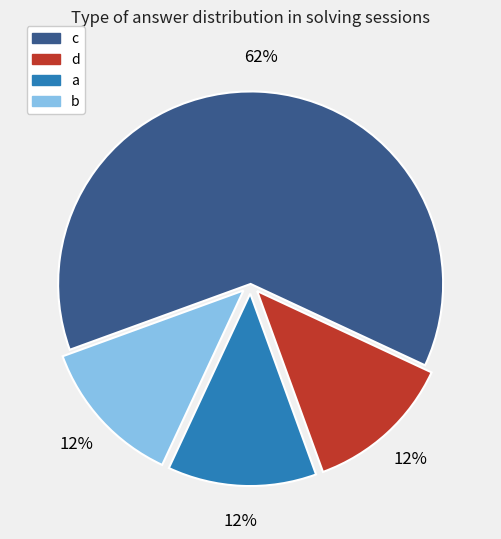

How many slices are in this pie chart?

4